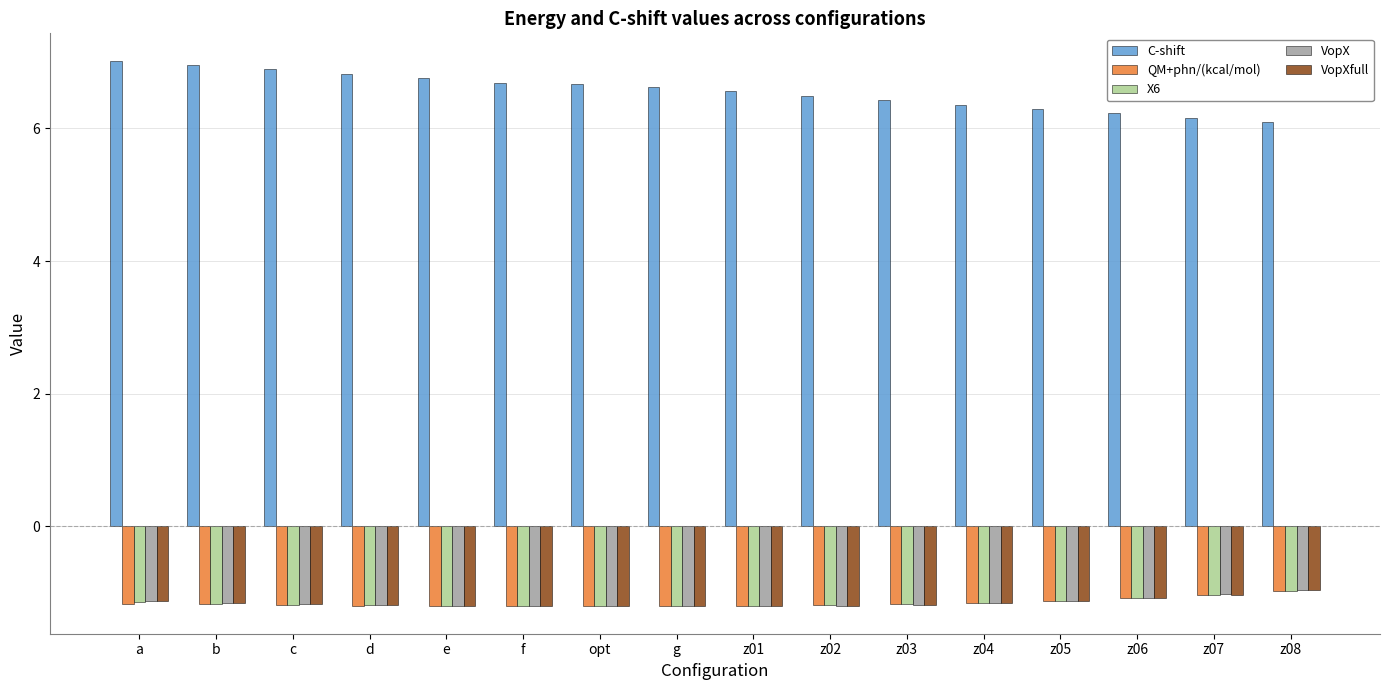

What is the sum of the VopX values at opt and g?

-2.4